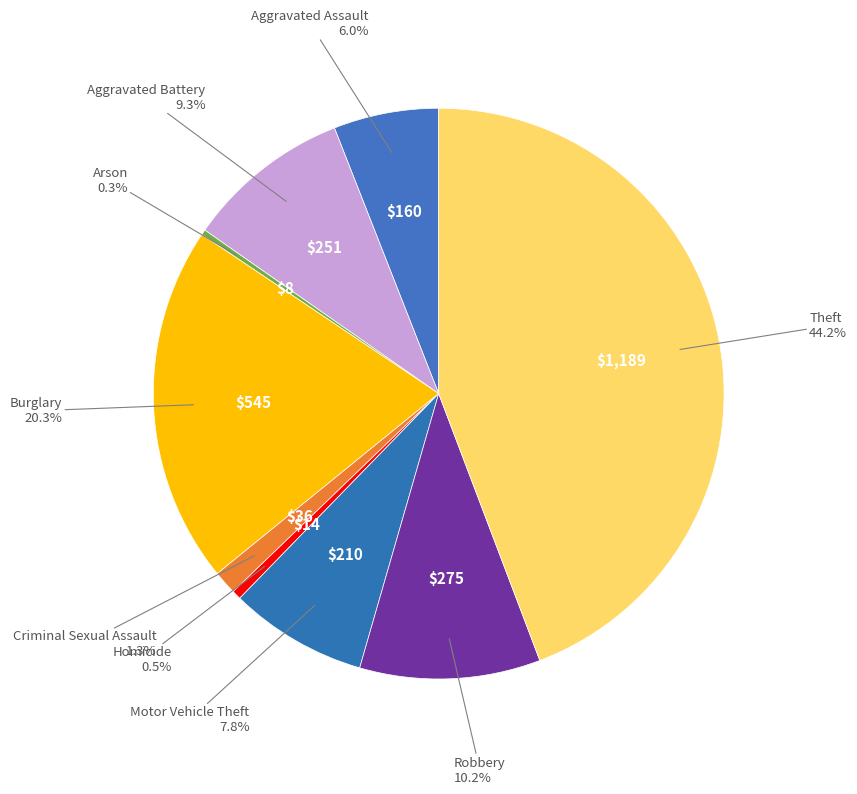

To the nearest percent, what is the average slice percentage?

11%